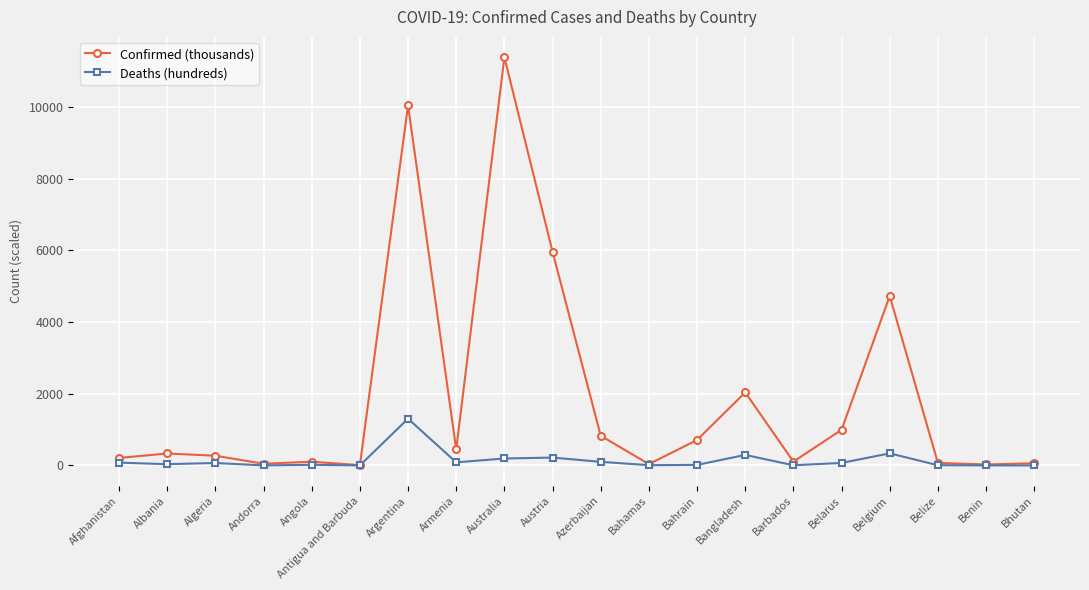

Where does the Deaths (hundreds) series first go above 68?

Afghanistan